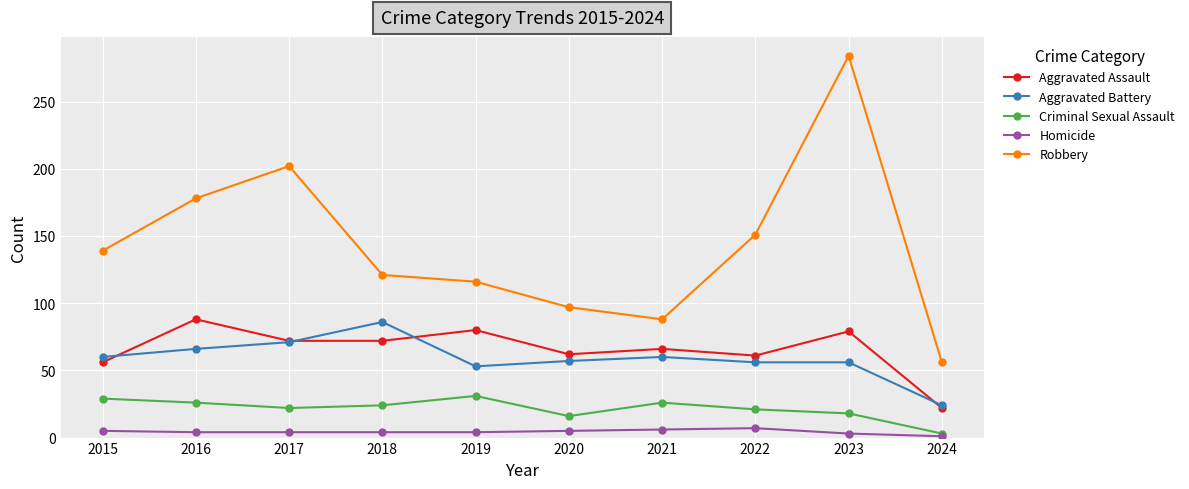

Which series has the largest total across all categories?

Robbery